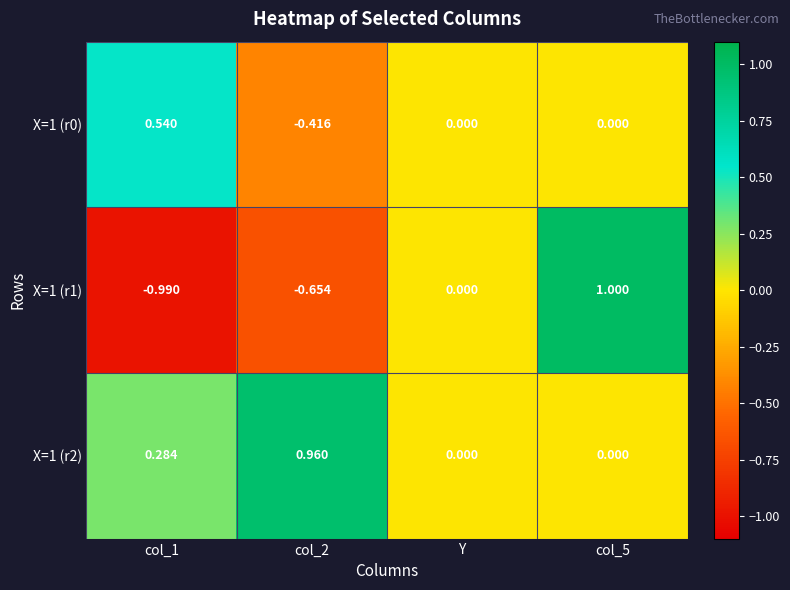

Is the value of X=1 (r2) at col_1 greater than the value of X=1 (r1) at col_5?

No